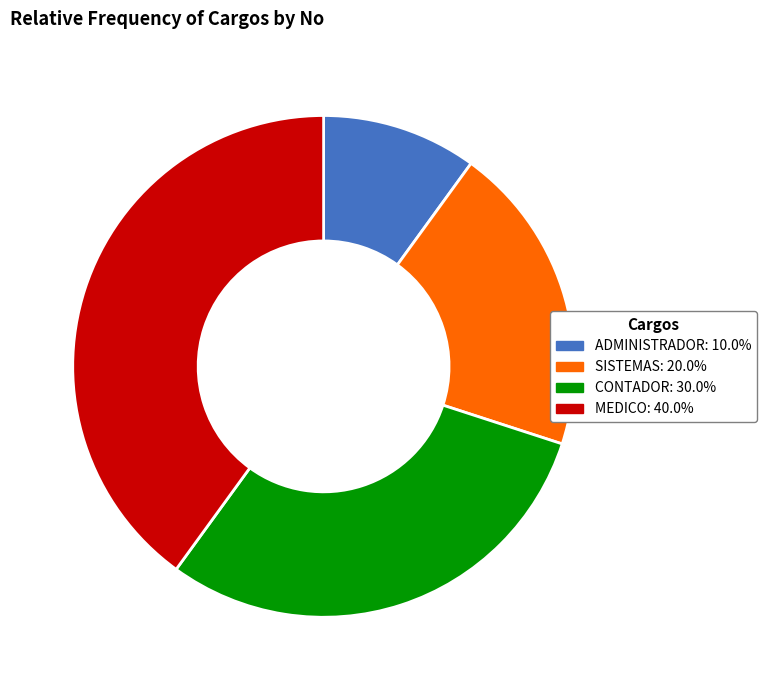

Is MEDICO: 40.0% the majority of the pie?

No